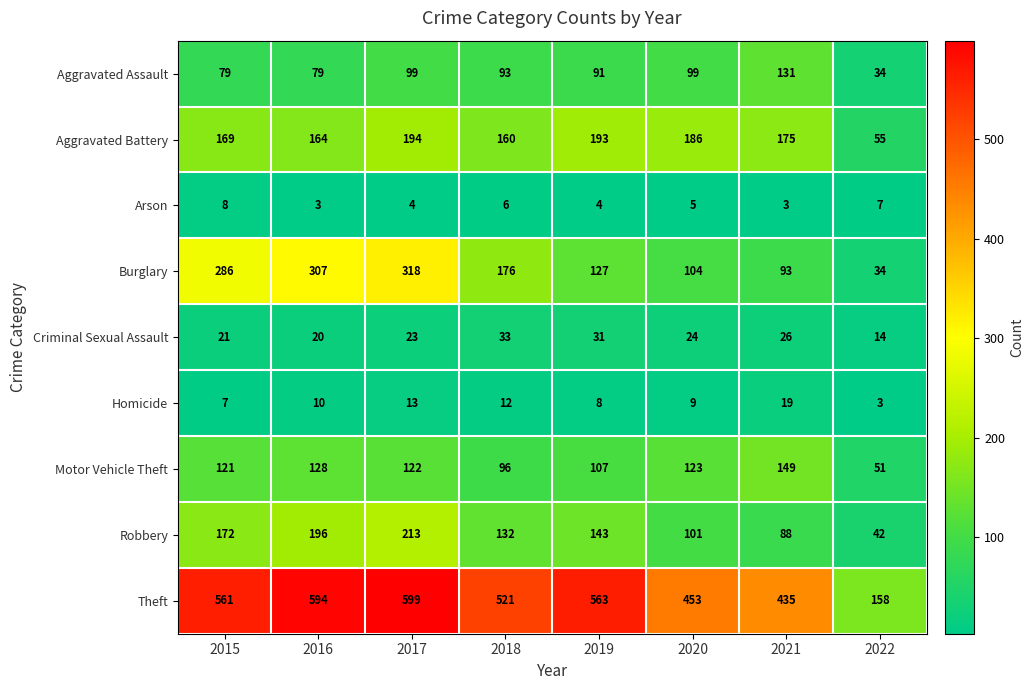

At which label does Aggravated Battery reach its minimum?

2022